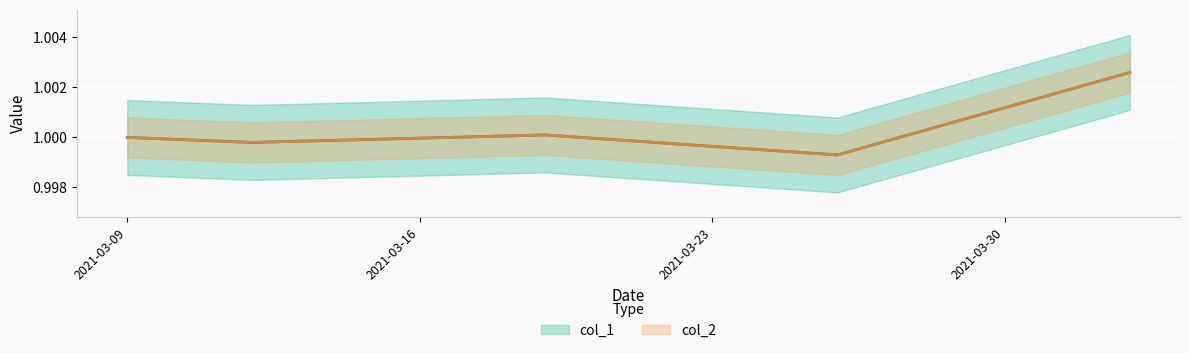

What position from the left is 2021-03-09?

1